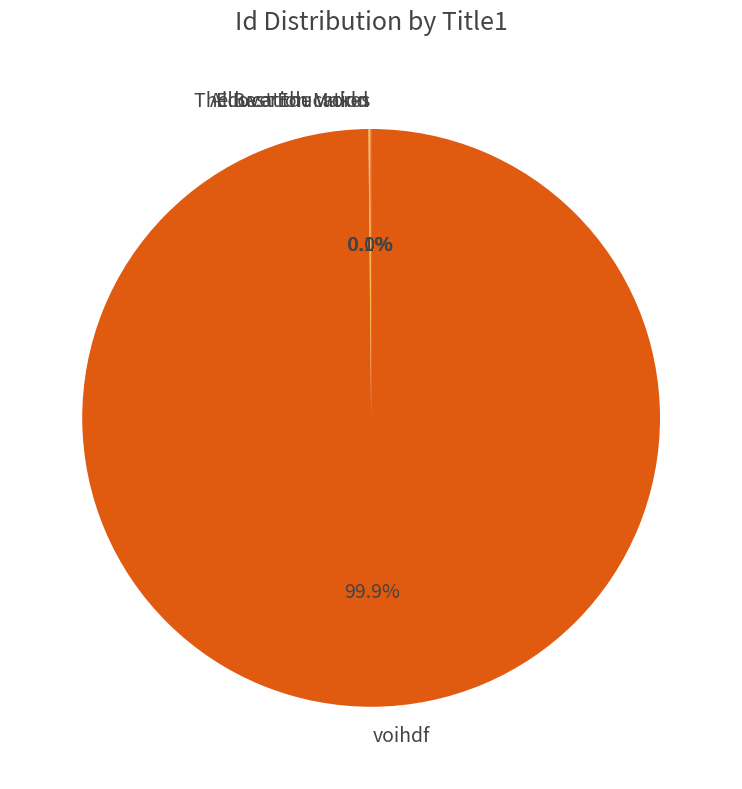

What is the largest slice in the pie chart?

voihdf